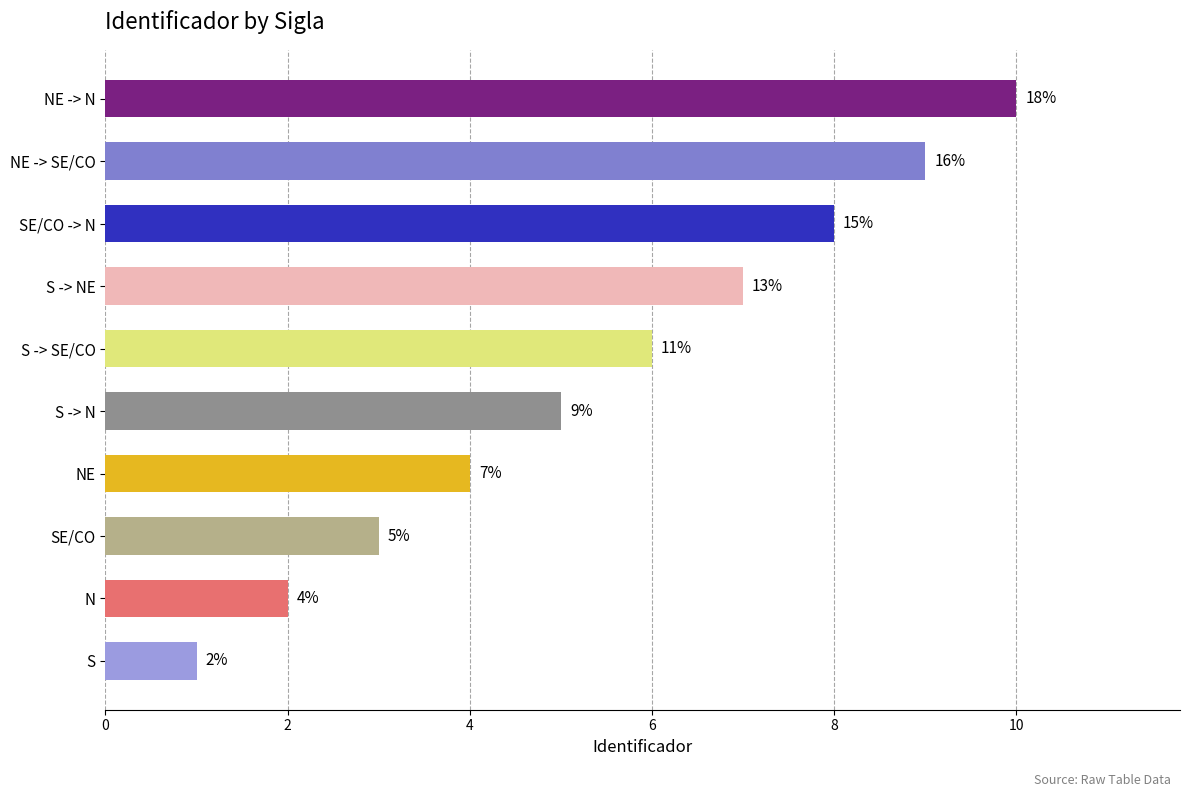

Are the bars grouped side by side (vs. stacked)?

No